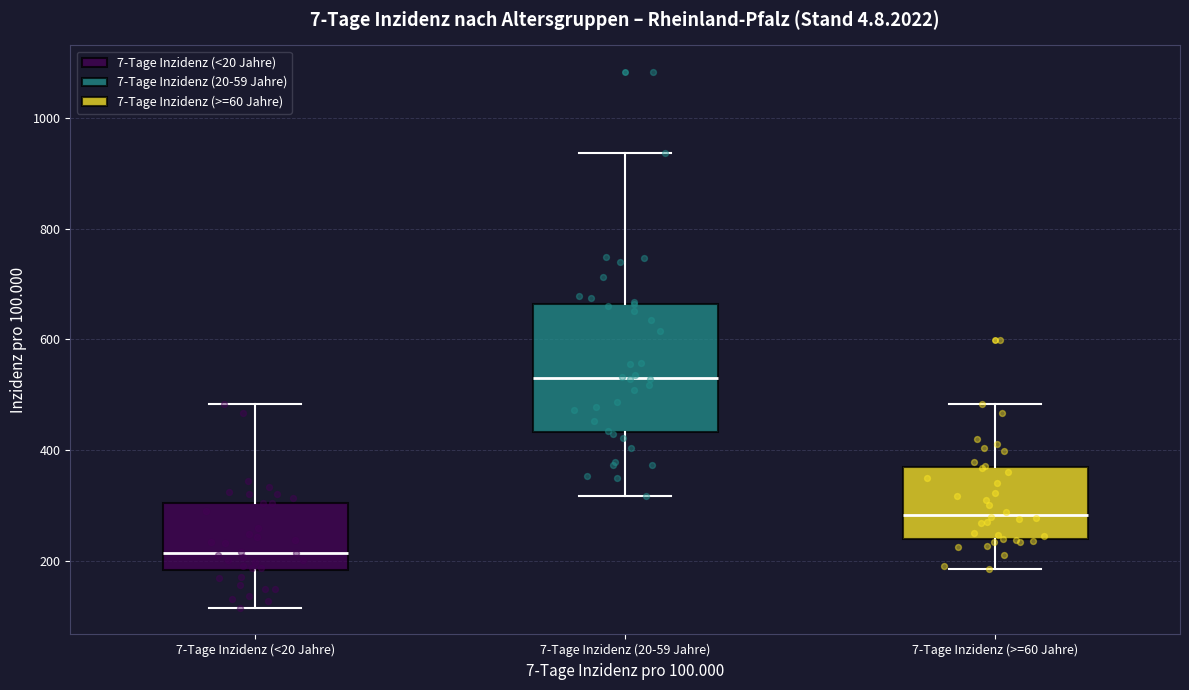

Reading left to right, transcribe this box plot: for each box, give where its median line is, the range the box spans, and where its two whiskers end, as read against the y-axis. The values are not printed on the chart, so give them approximately, as read against the axis.

7-Tage Inzidenz (<20 Jahre): median 220, box 180 to 300, whiskers 120 to 480
7-Tage Inzidenz (20-59 Jahre): median 540, box 440 to 660, whiskers 320 to 940
7-Tage Inzidenz (>=60 Jahre): median 280, box 240 to 360, whiskers 180 to 480